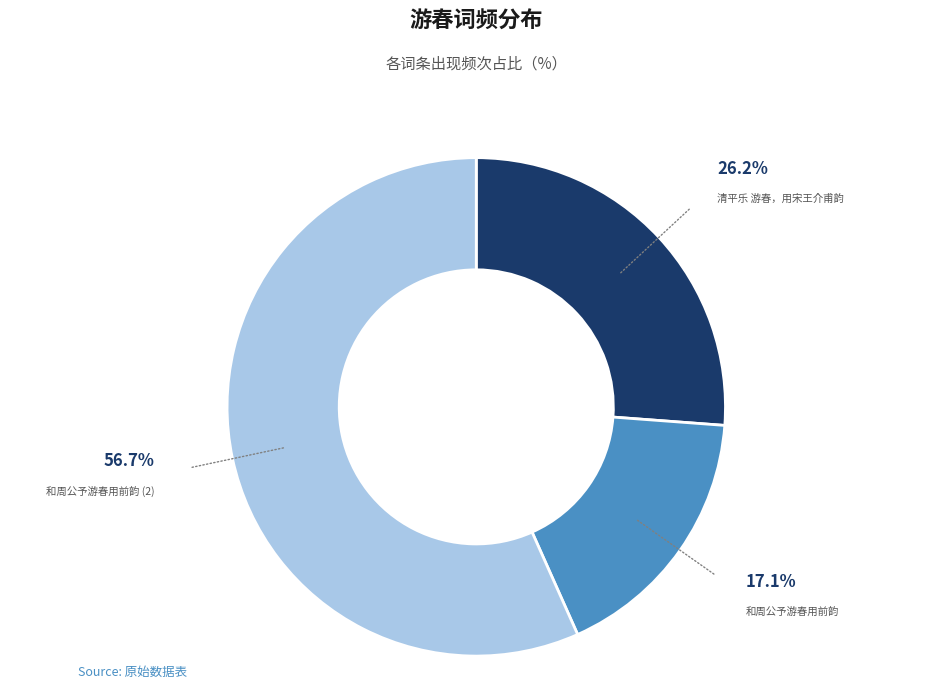

Combined, do 清平乐 游春，用宋王介甫韵 and 和周公予游春用前韵 (2) account for over 50%?

Yes